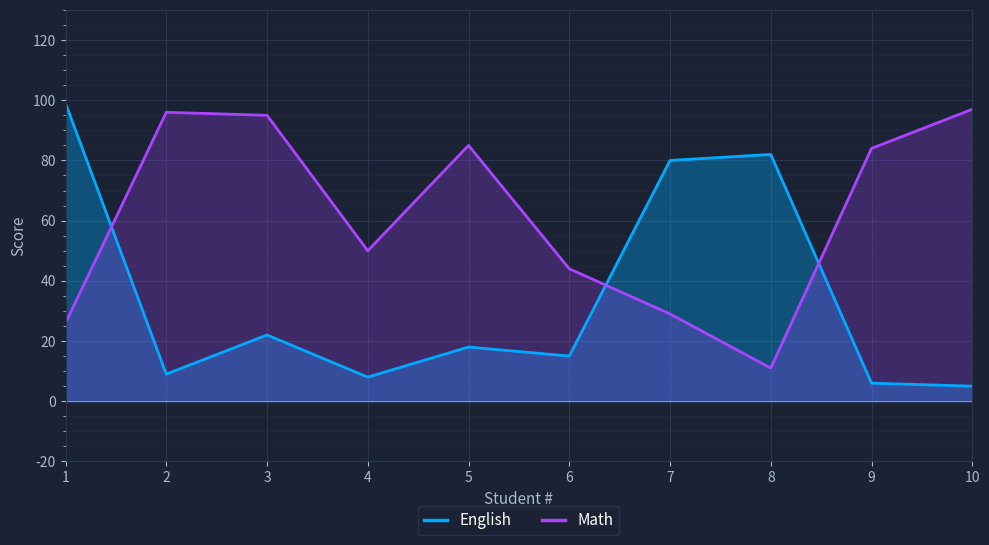

The English series shows 140 at 7. True or false?

False